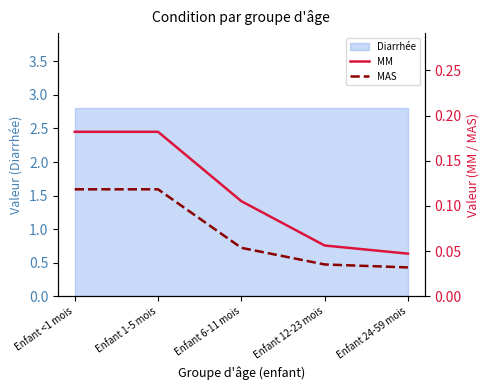

At which label is MAS closest to 0?

Enfant 24-59 mois